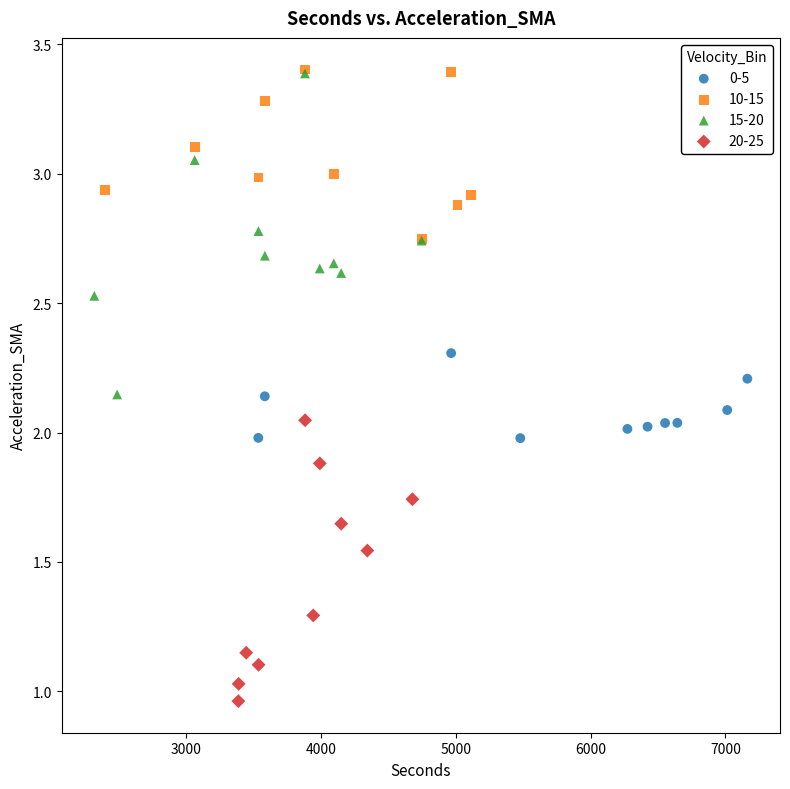

What are all the series names shown in the legend?

0-5, 10-15, 15-20, 20-25